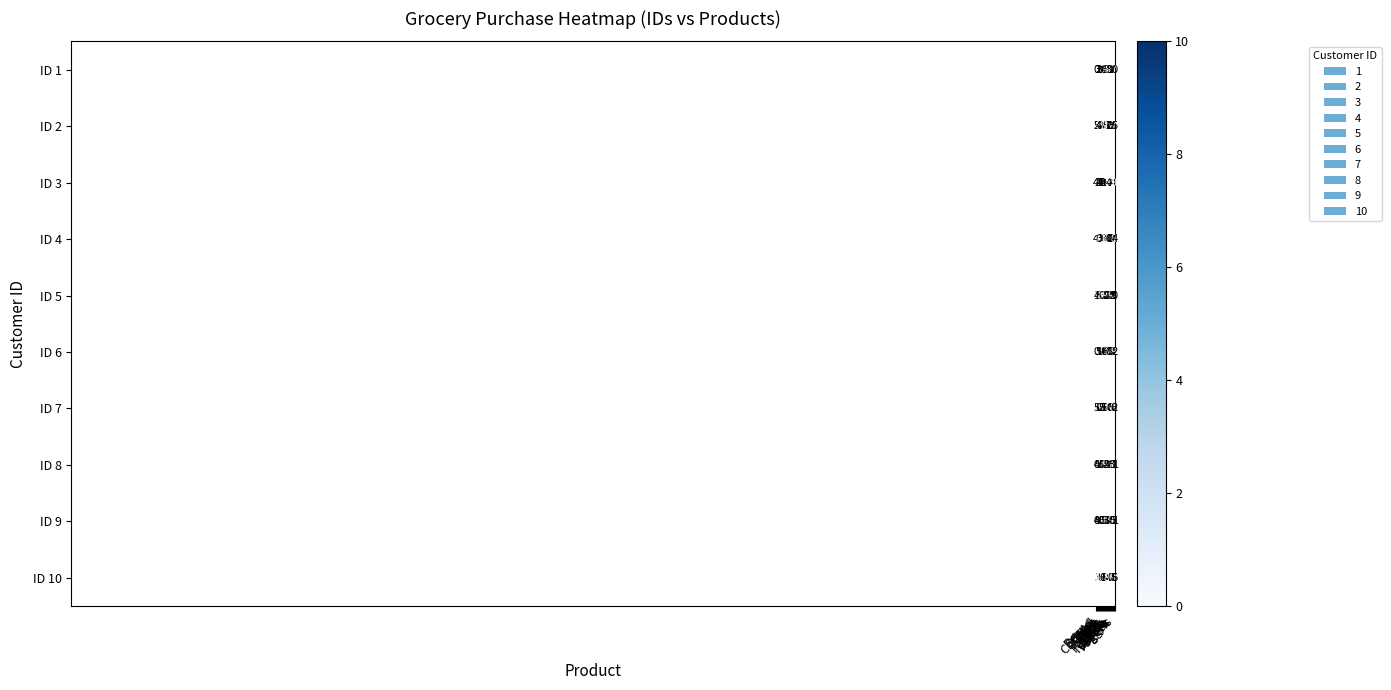

What is the average value of the ID 3 series?

5